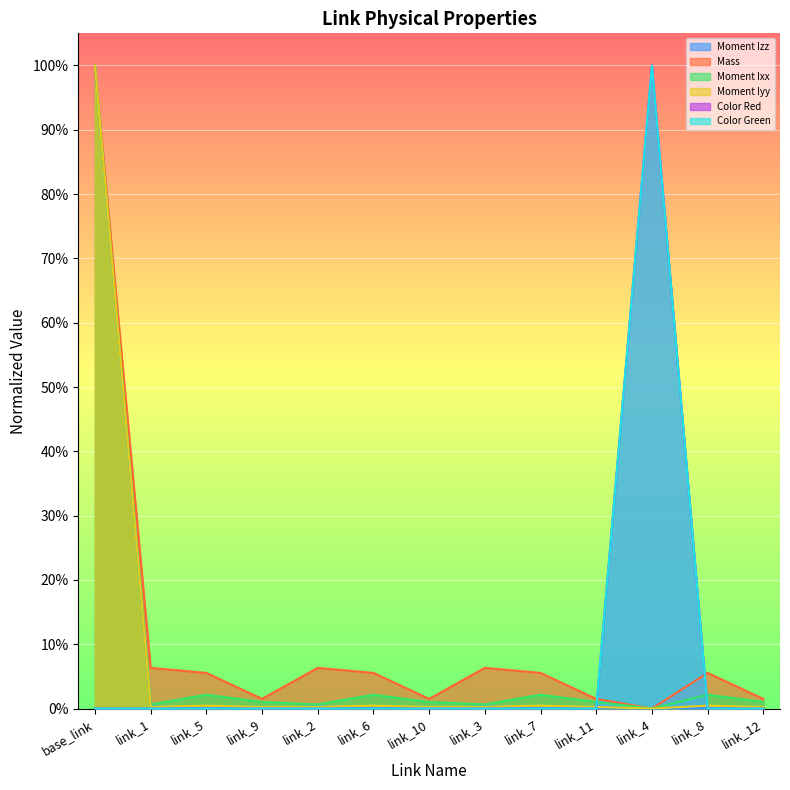

What is the label of the 3rd point from the left?

link_5